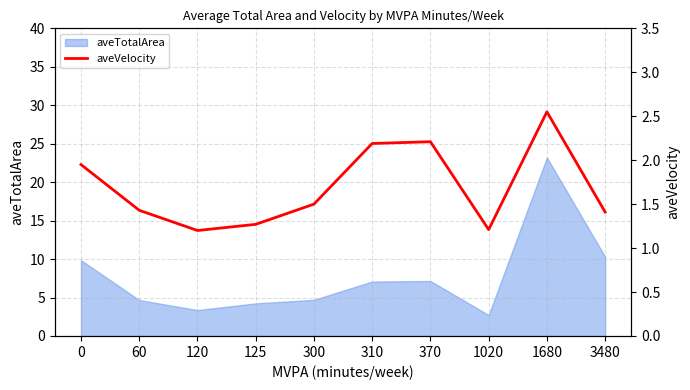

What is the value of the 4th point from the left?

1.3